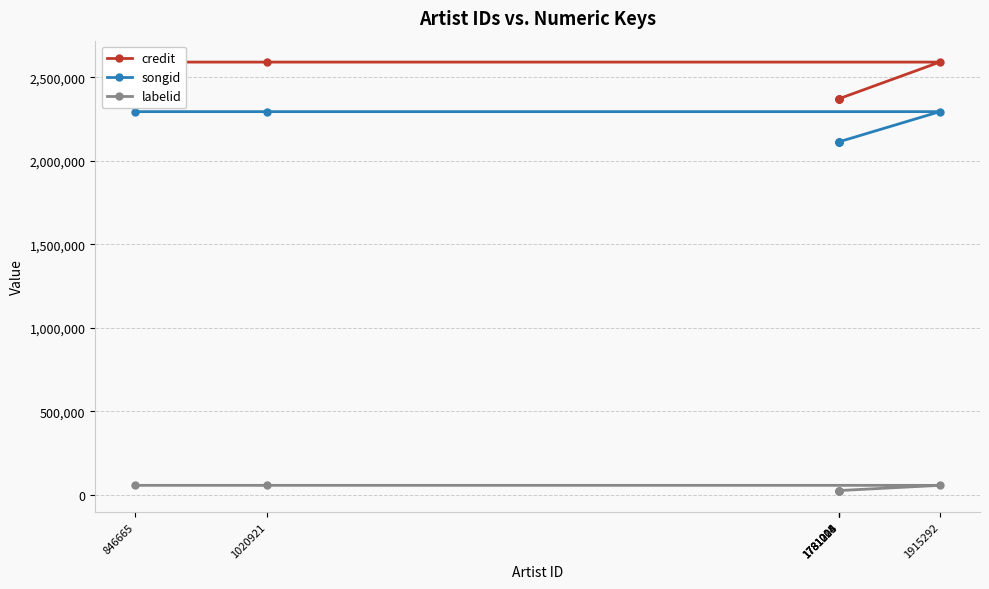

Is this an area chart (filled region under the line)?

No